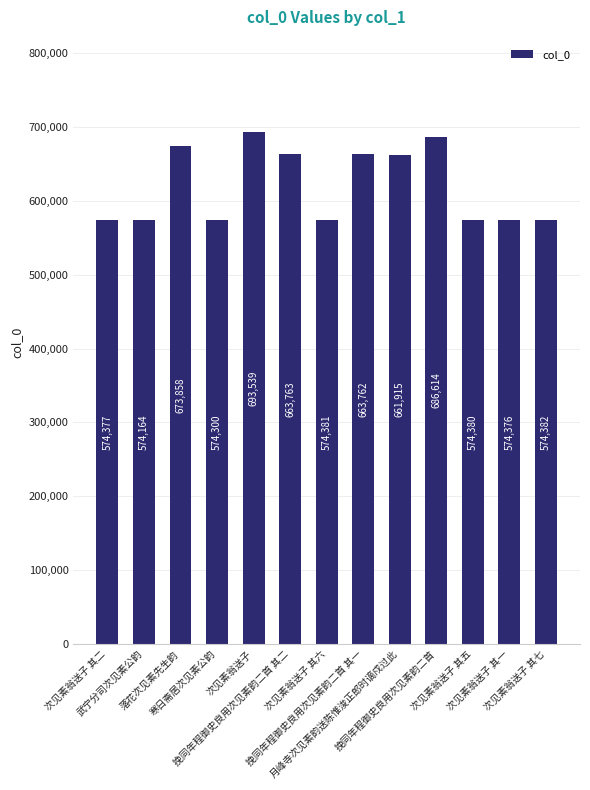

True or false: the data shows 947204 at 武宁分司次见素公韵.

False